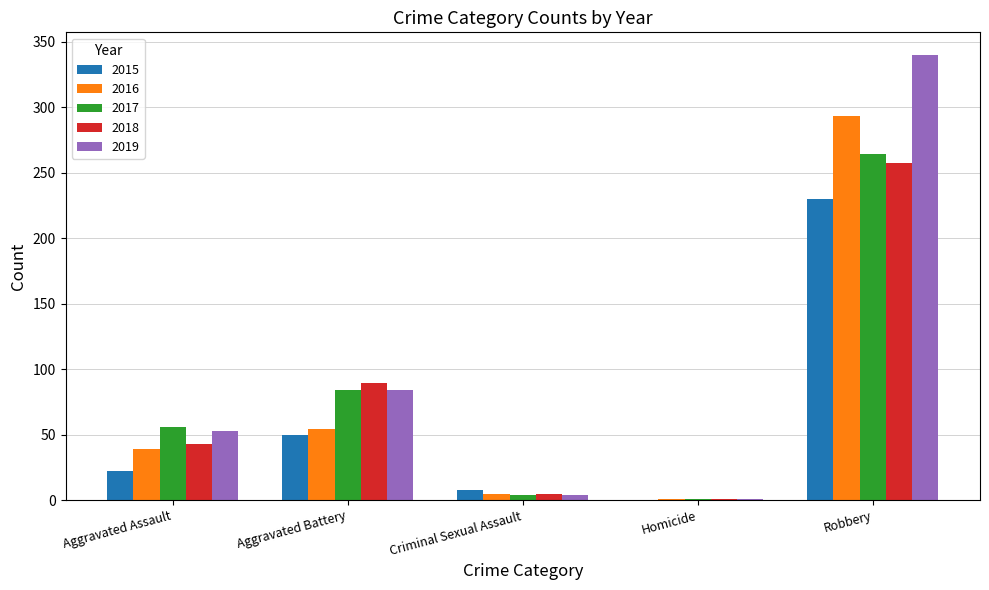

What is the sum of all 2019 values?

482